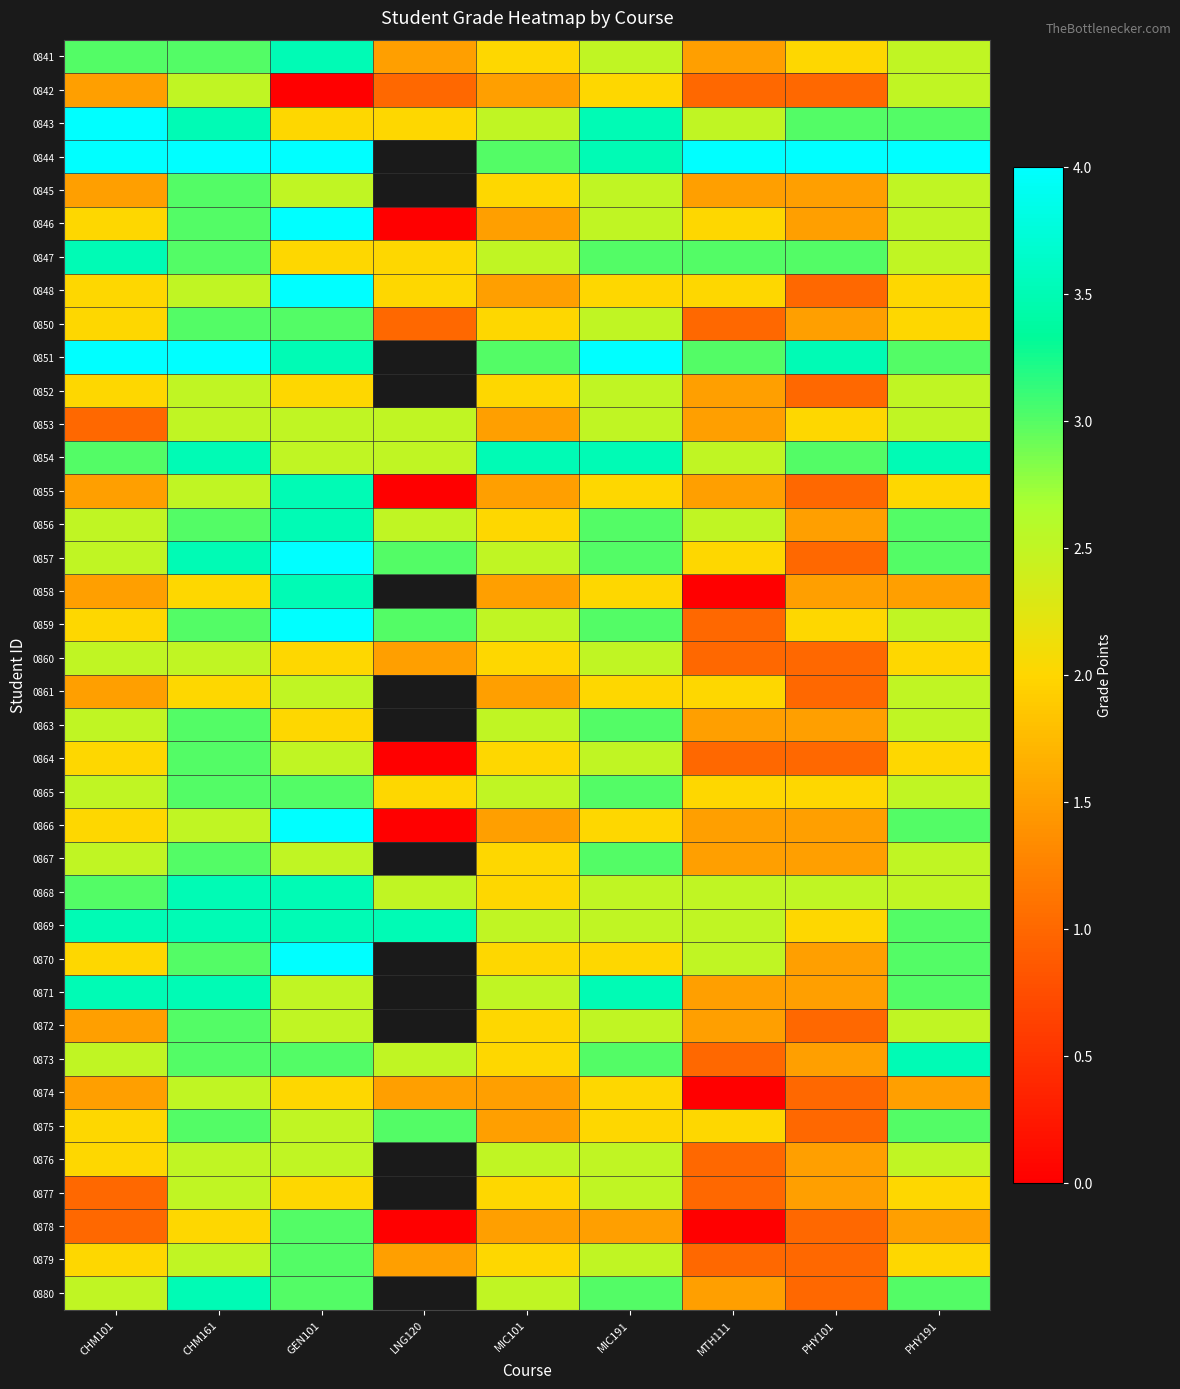

At which label does 0844 reach its minimum?

MIC101